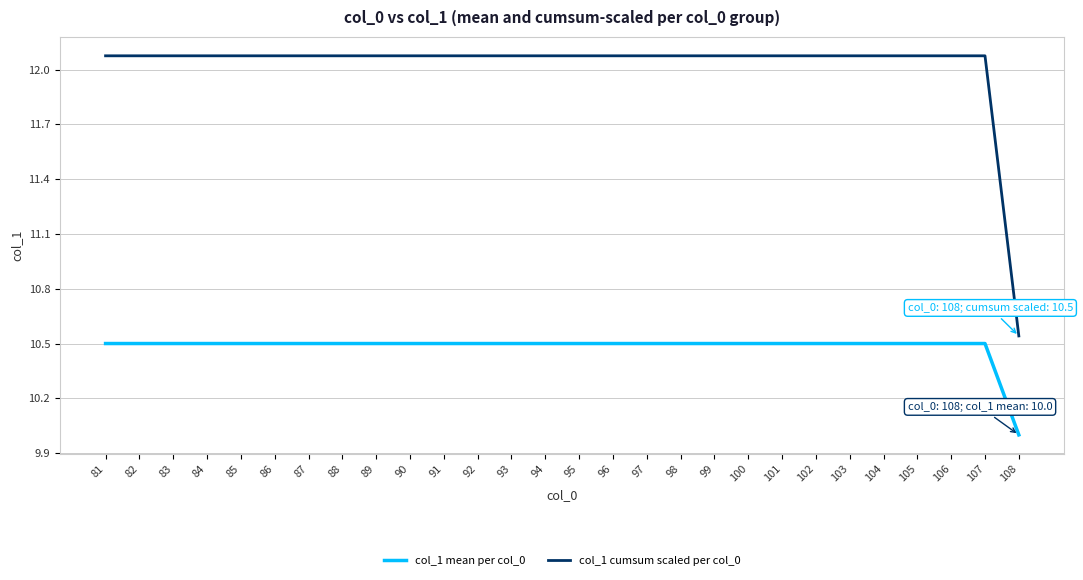

Which series has the widest spread of values?

col_1 cumsum scaled per col_0